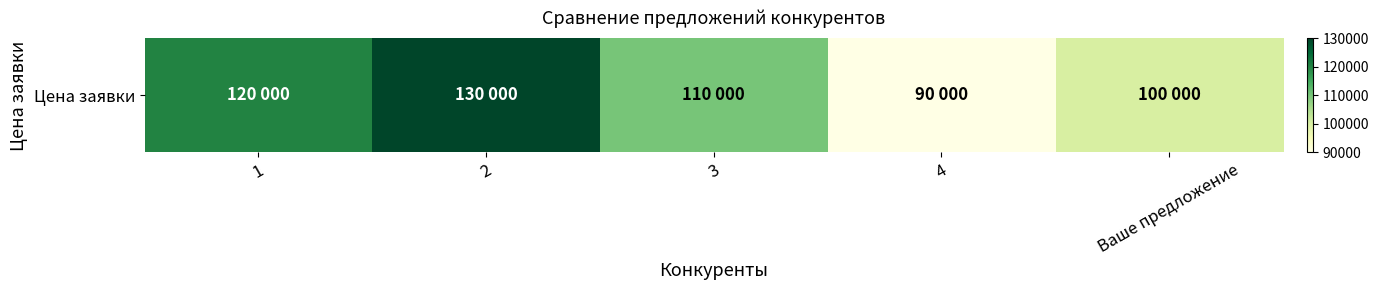

How many categories are shown in the chart?

5